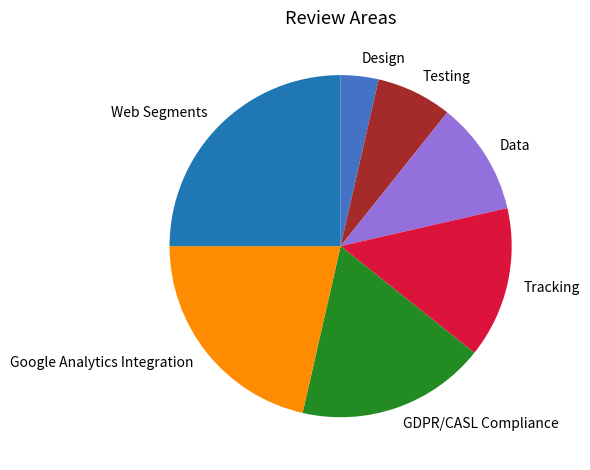

Rank the categories by value from highest to lowest.

Web Segments, Google Analytics Integration, GDPR/CASL Compliance, Tracking, Data, Testing, Design